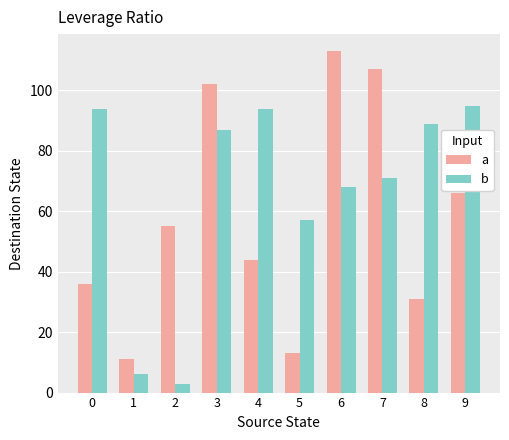

What is the approximate value of b at 6?

68